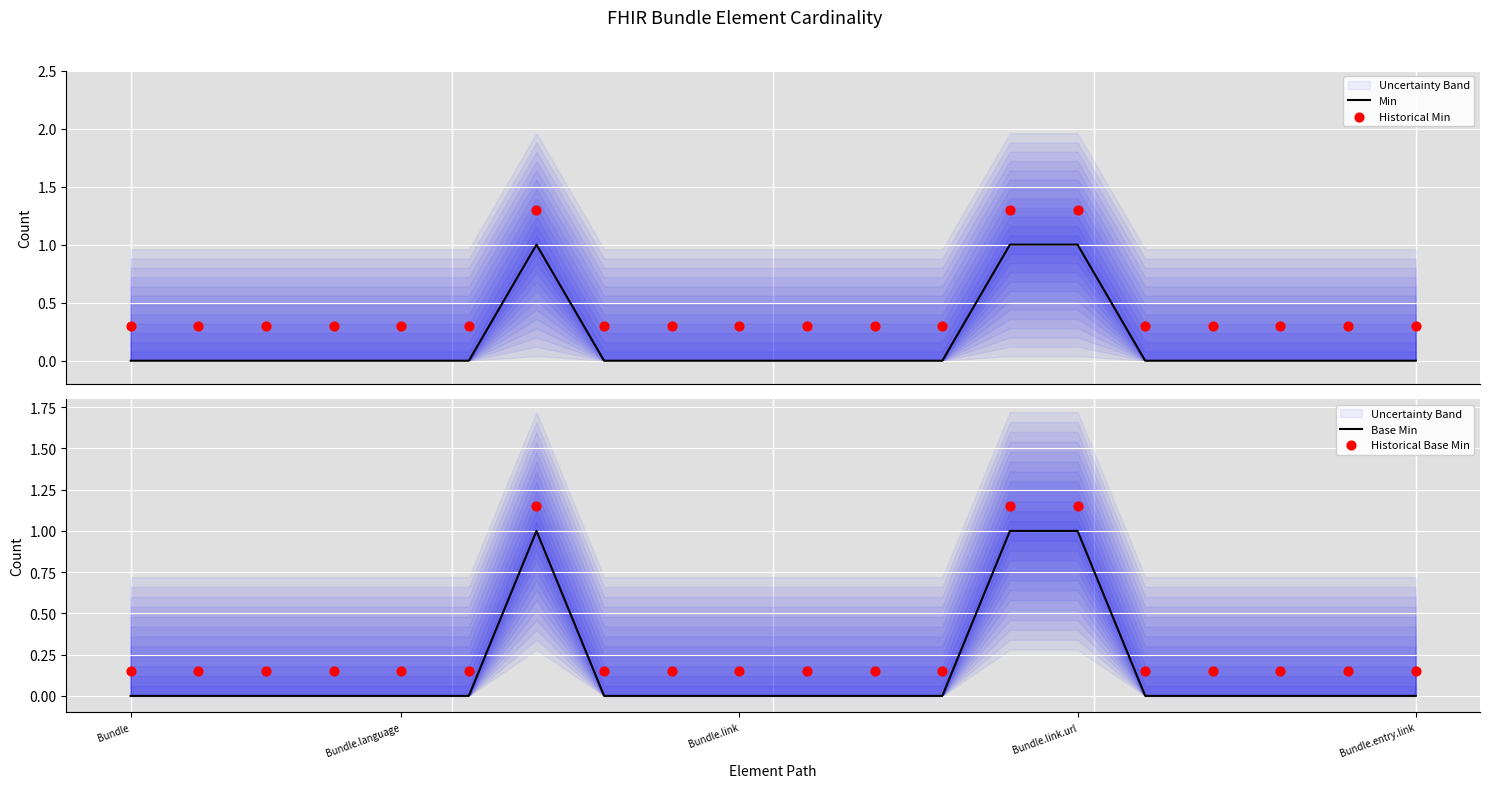

Which series has the largest total across all categories?

Historical Min